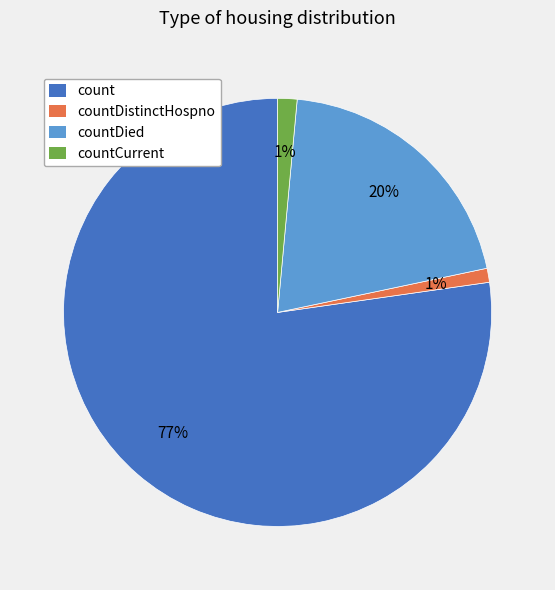

Is there a majority slice in this chart?

Yes